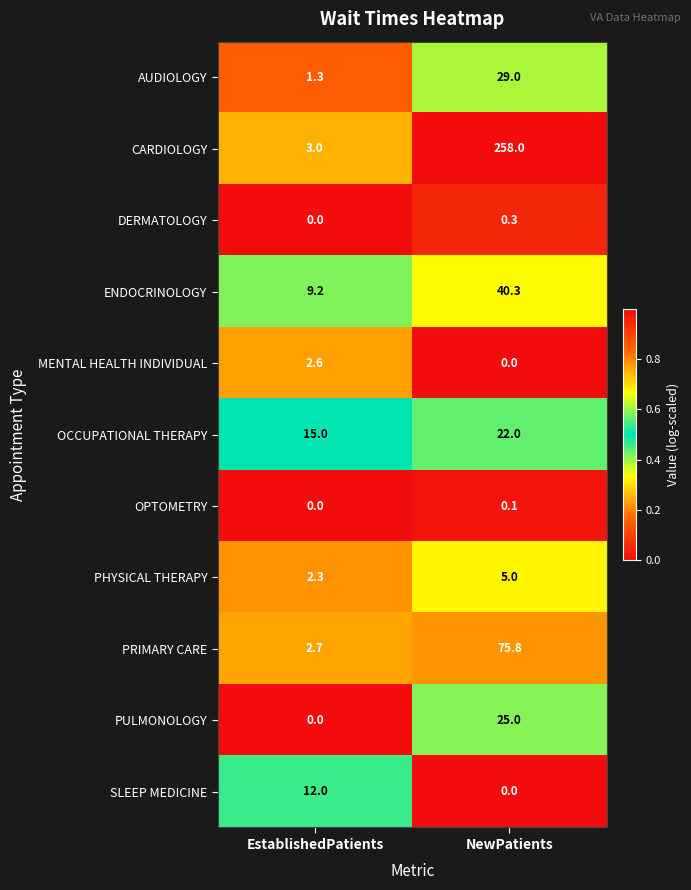

Count the number of categories in the chart.

2